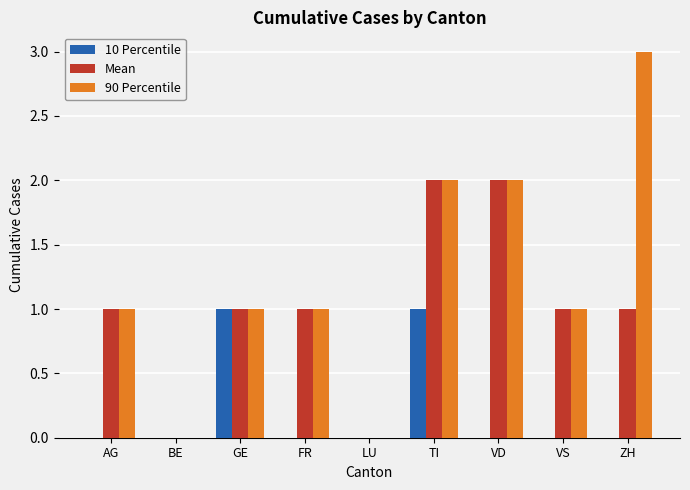

Is it true that 10 Percentile equals 0 at VD?

True